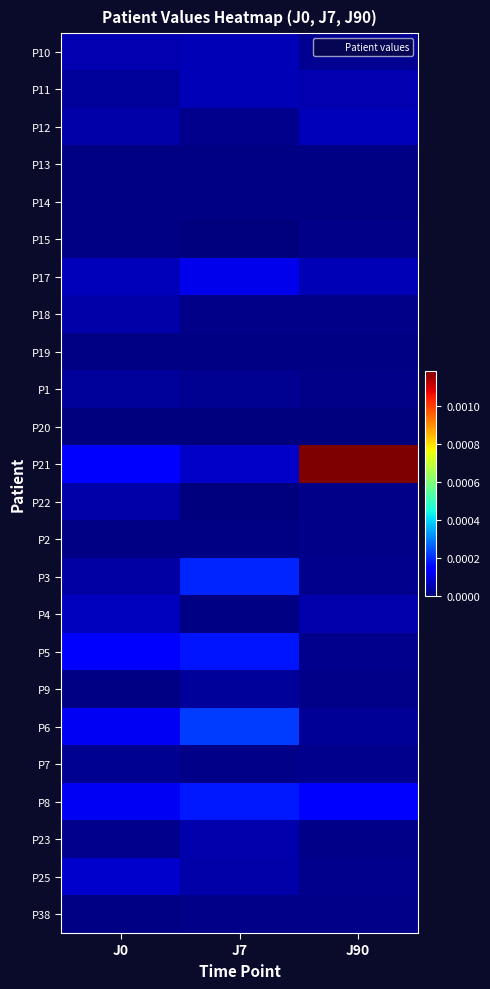

Which series has the largest range (max minus min)?

P21